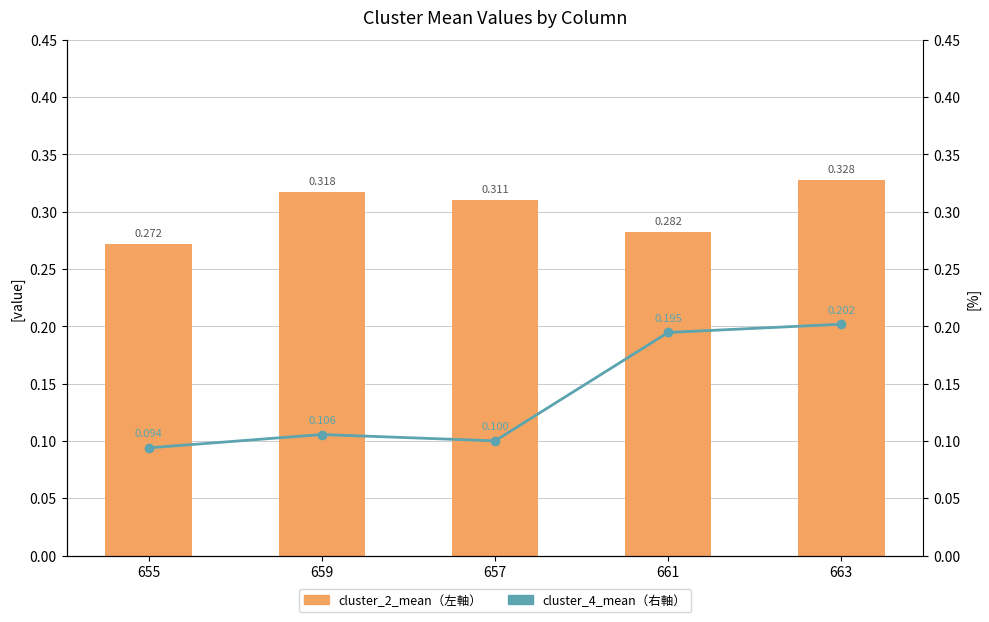

What is the label of the 1st bar from the left?

655